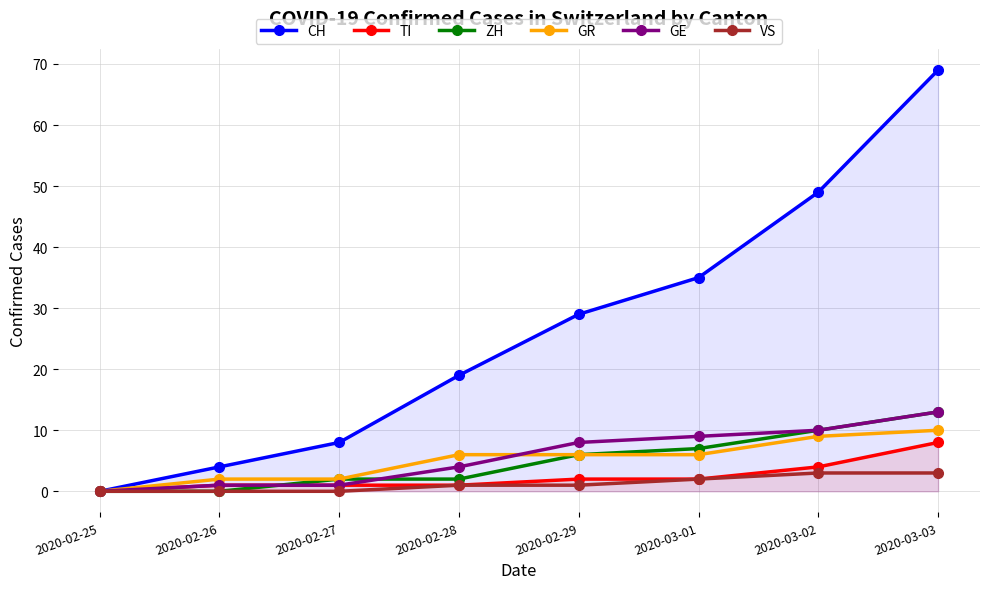

How many data points does each series have?

8